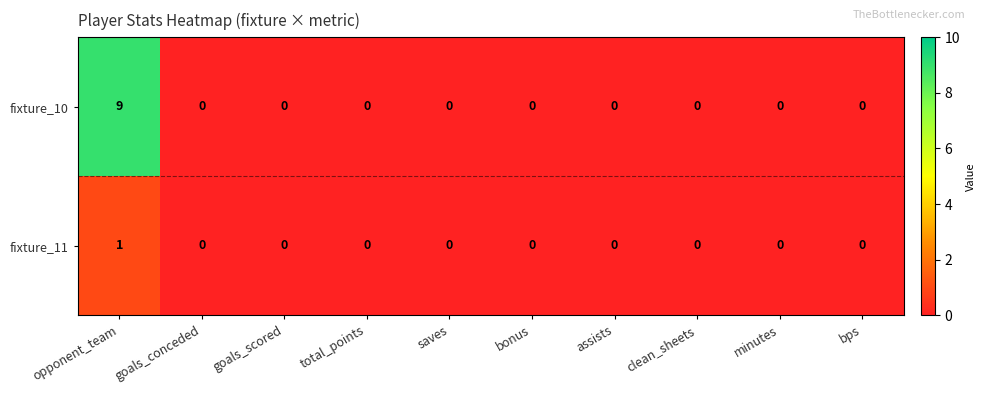

The value of fixture_11 at goals_conceded is 0. True or false?

True